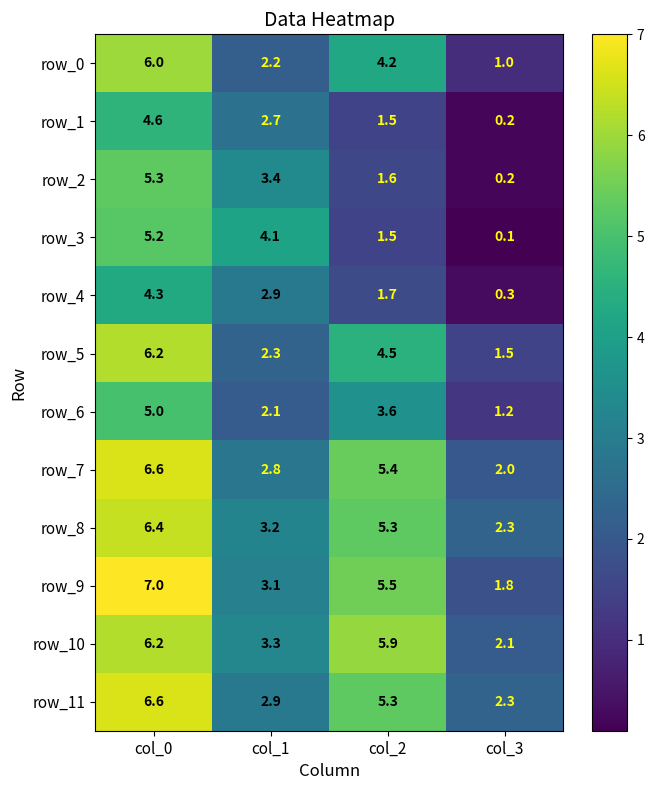

Reading left to right, extract all data points from this chart.

row_0: 6.0	2.2	4.2	1.0
row_1: 4.6	2.7	1.5	0.2
row_2: 5.3	3.4	1.6	0.2
row_3: 5.2	4.1	1.5	0.1
row_4: 4.3	2.9	1.7	0.3
row_5: 6.2	2.3	4.5	1.5
row_6: 5.0	2.1	3.6	1.2
row_7: 6.6	2.8	5.4	2.0
row_8: 6.4	3.2	5.3	2.3
row_9: 7.0	3.1	5.5	1.8
row_10: 6.2	3.3	5.9	2.1
row_11: 6.6	2.9	5.3	2.3